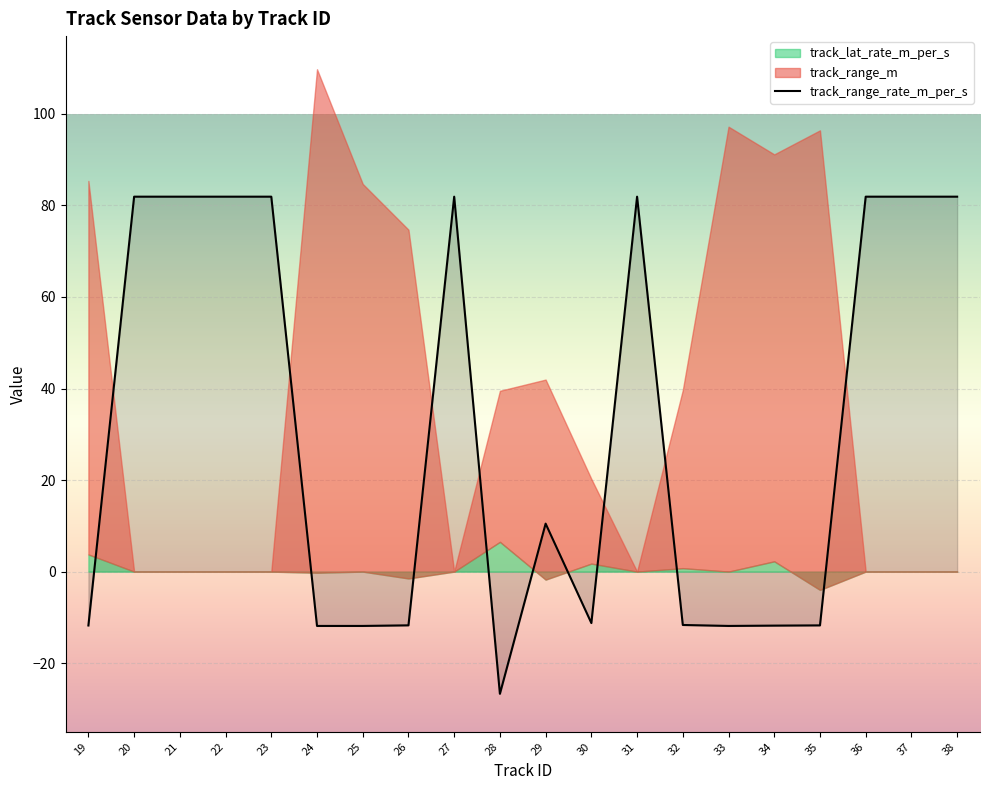

What is the highest value of the track_range_rate_m_per_s series?

81.9